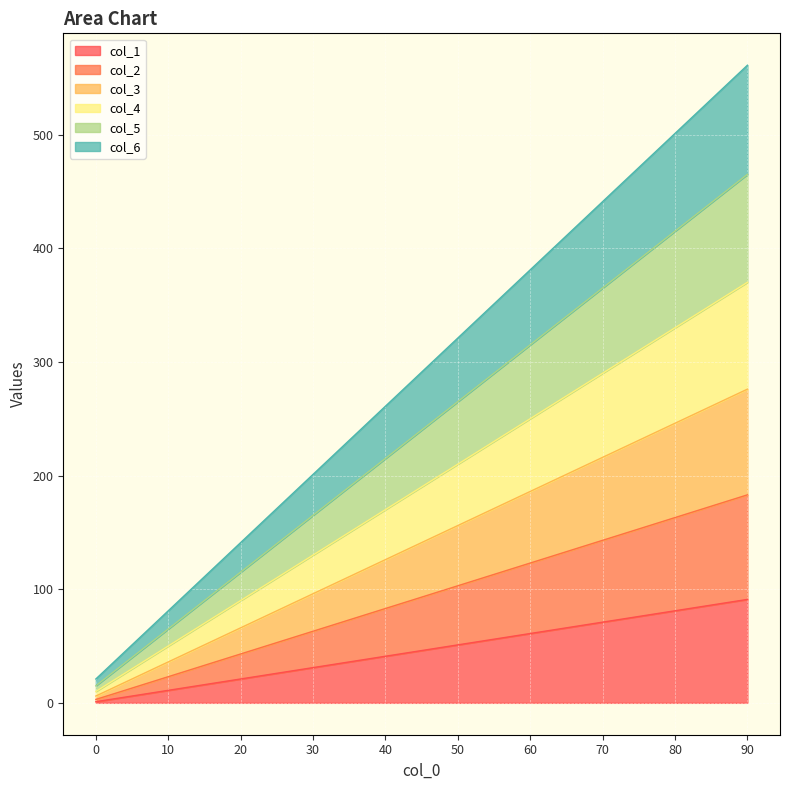

Is it true that col_1 equals 26 at 80?

False